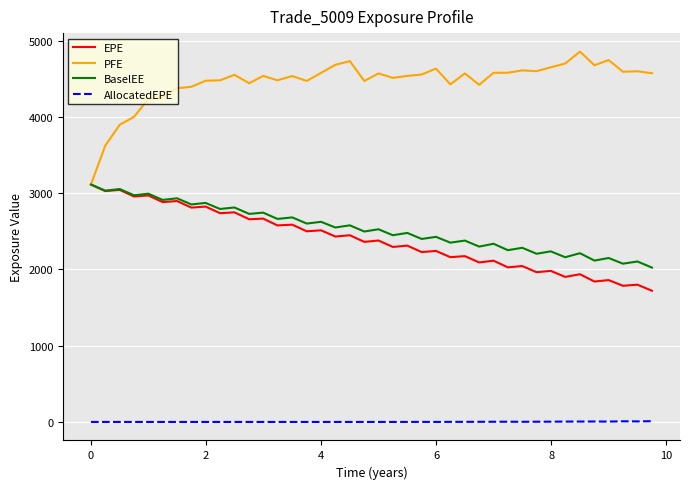

True or false: AllocatedEPE and EPE cross at least once.

False